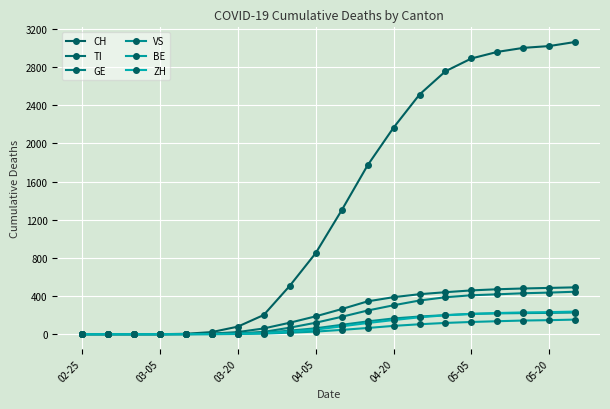

Count the number of data series in this chart.

6